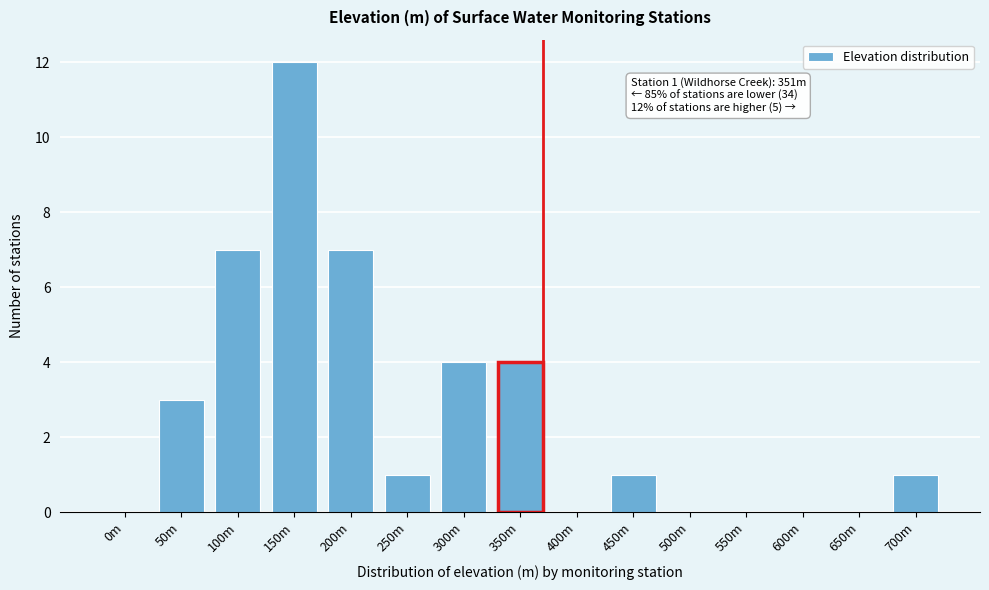

Reading left to right, transcribe all the data shown in this chart.

0m=0	50m=3	100m=7	150m=12	200m=7	250m=1	300m=4	350m=4	400m=0	450m=1	500m=0	550m=0	600m=0	650m=0	700m=1